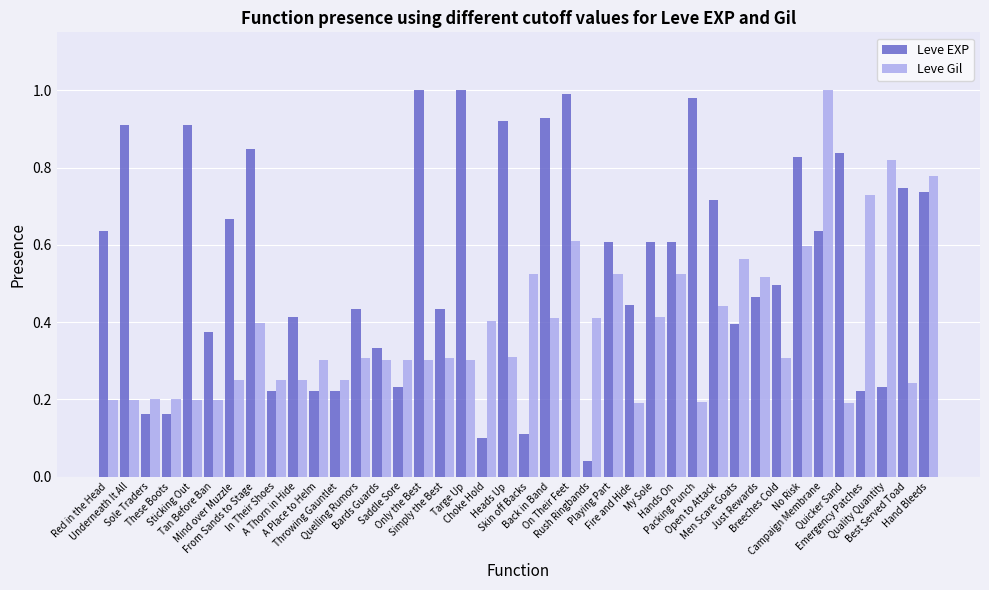

What are all the series names shown in the legend?

Leve EXP, Leve Gil